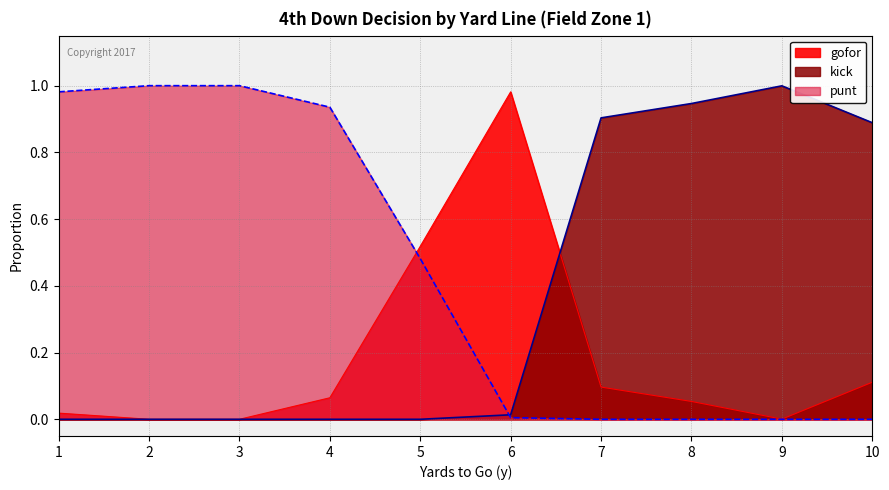

Does the chart have visible grid lines?

Yes